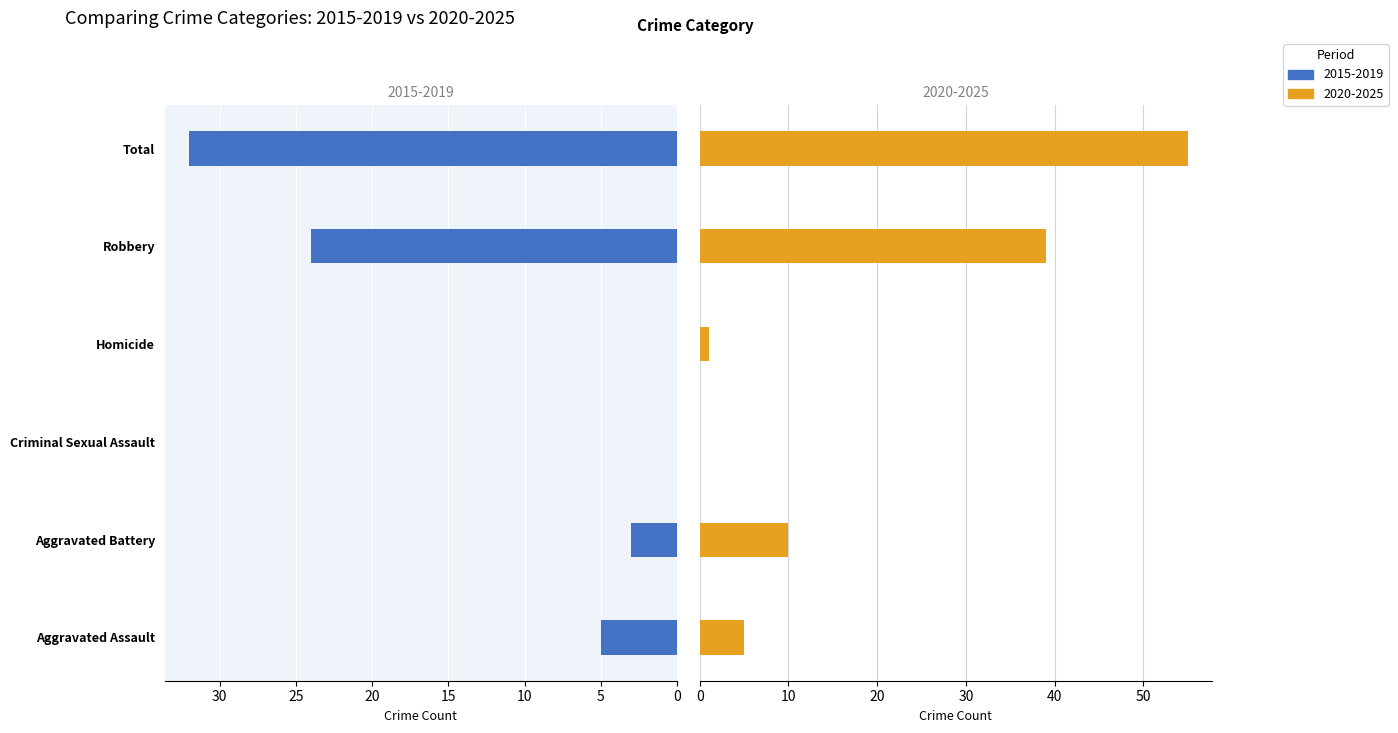

What are all the series names shown in the legend?

2015-2019, 2020-2025